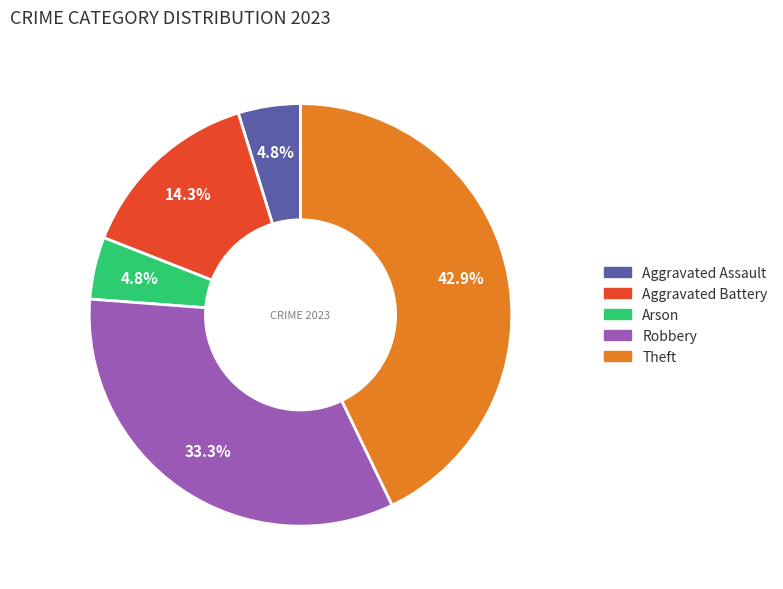

Does any single category account for the majority?

No